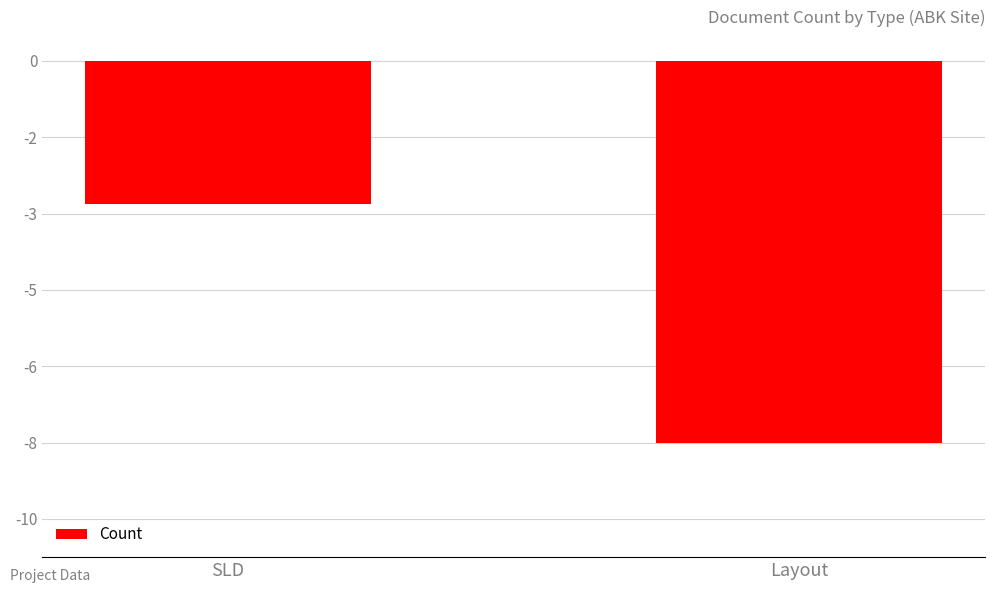

What is the change in value from SLD to Layout?

-5